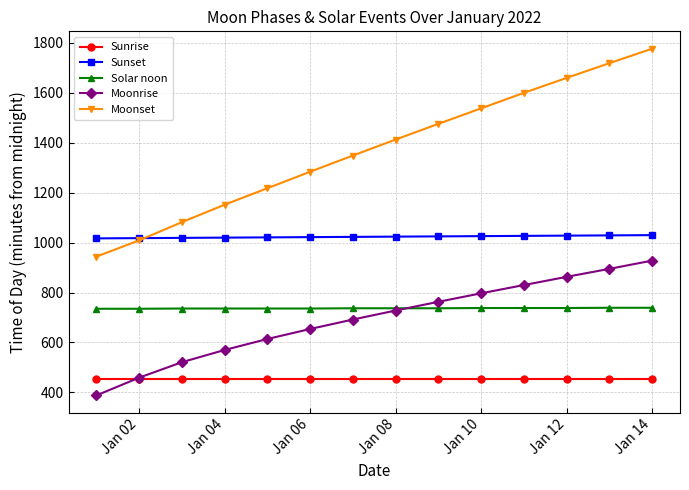

What is the maximum value shown in the chart?

1777